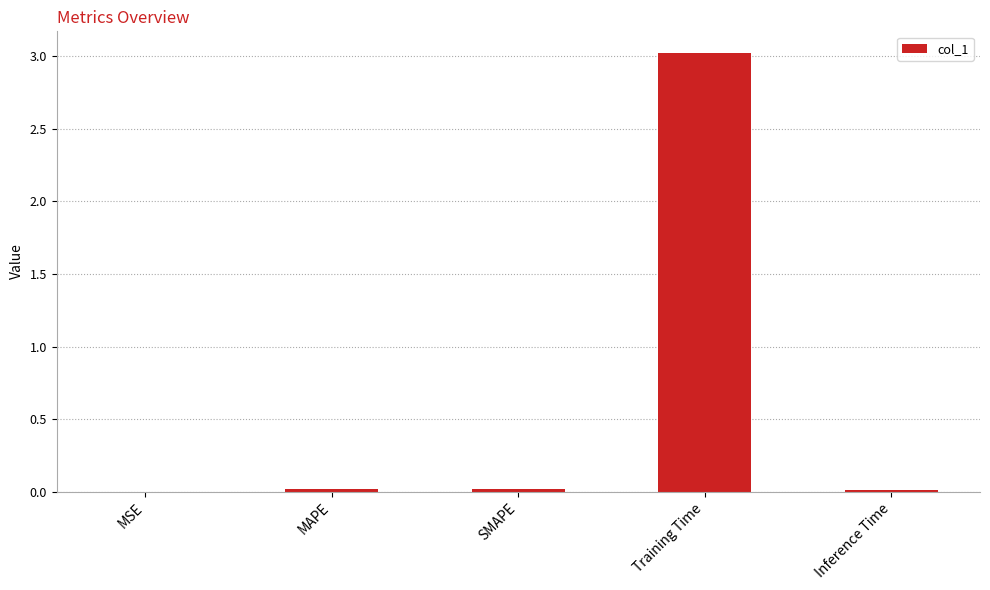

What is the sum of all values?

3.1